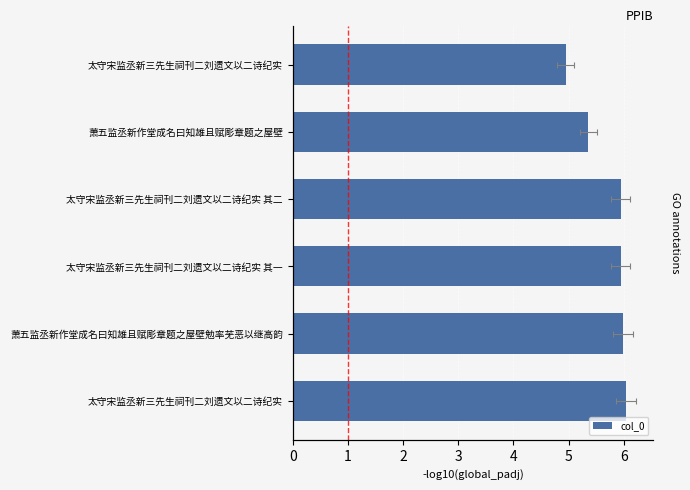

Does the chart contain stacked bars?

No